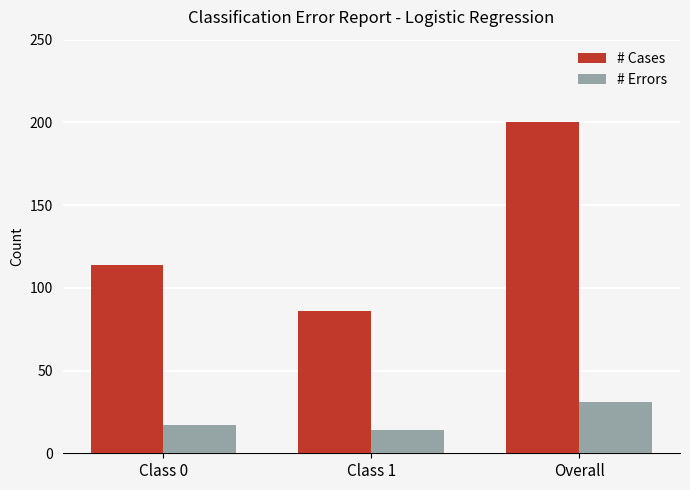

What is the label of the 2nd bar from the left?

Class 1